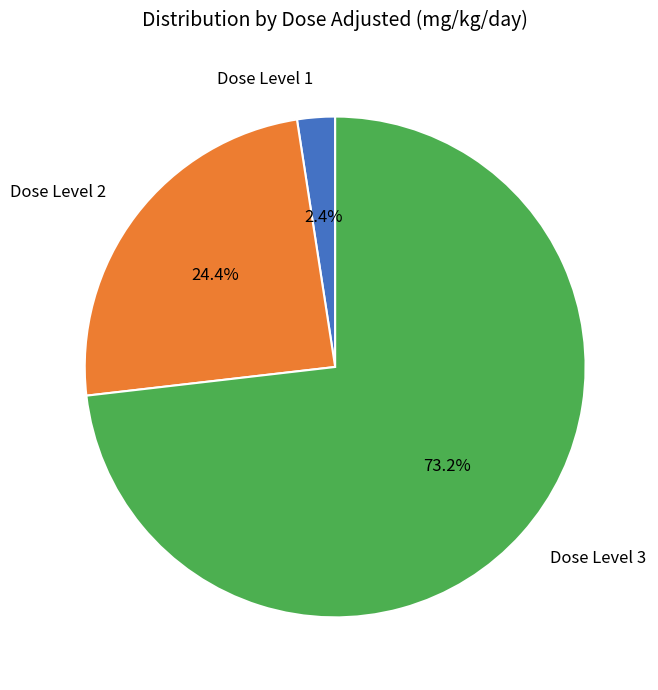

Does Dose Level 2 represent more than half of the total?

No